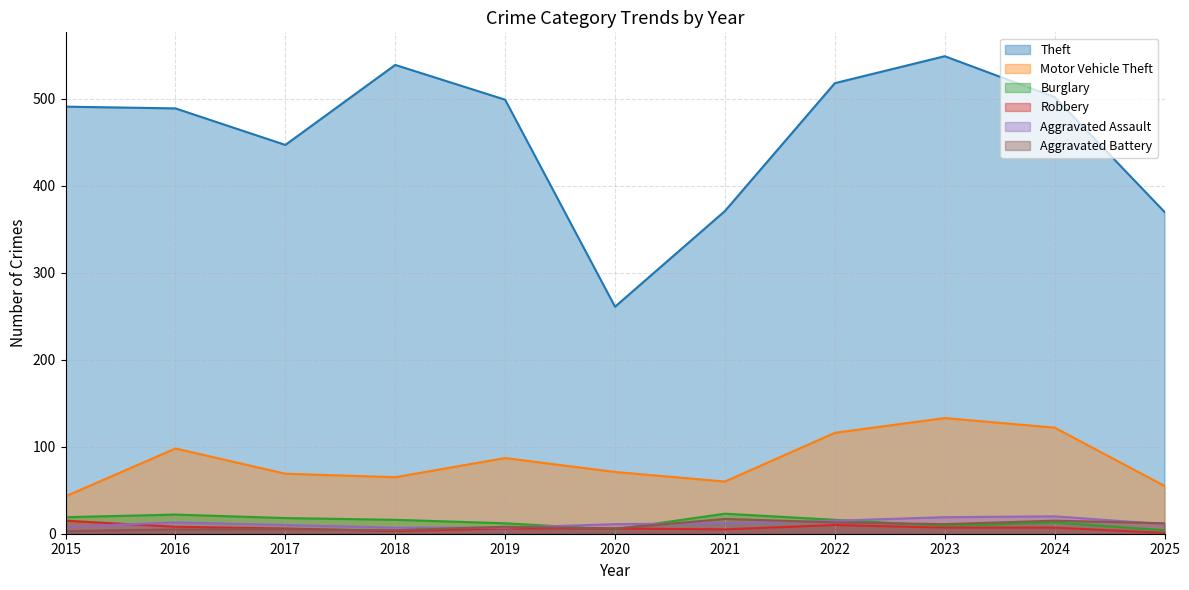

Between 2017 and 2022, which series saw the biggest shift?

Theft